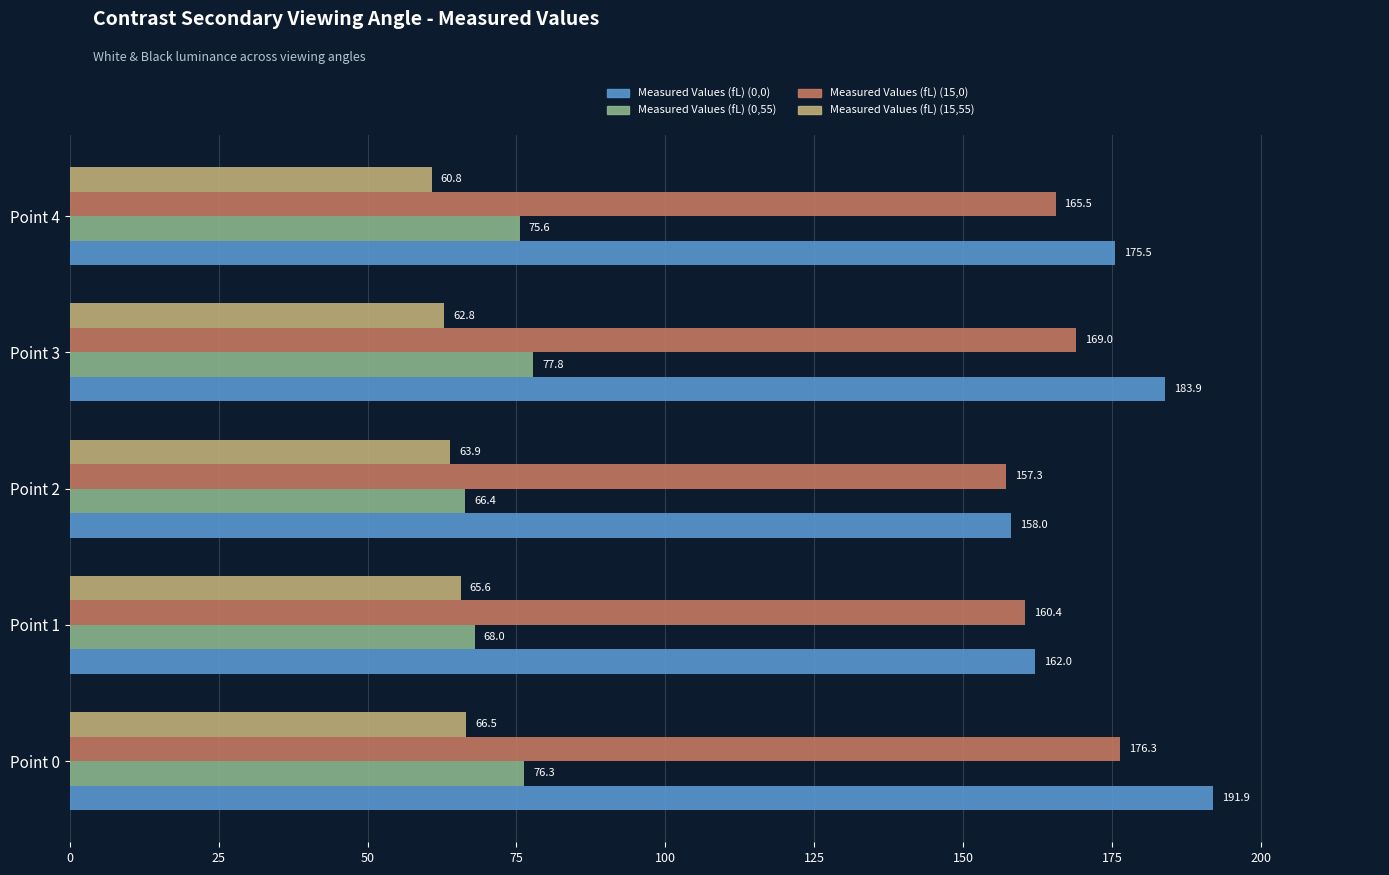

At which label is Measured Values (fL) (0,55) closest to 72?

Point 4